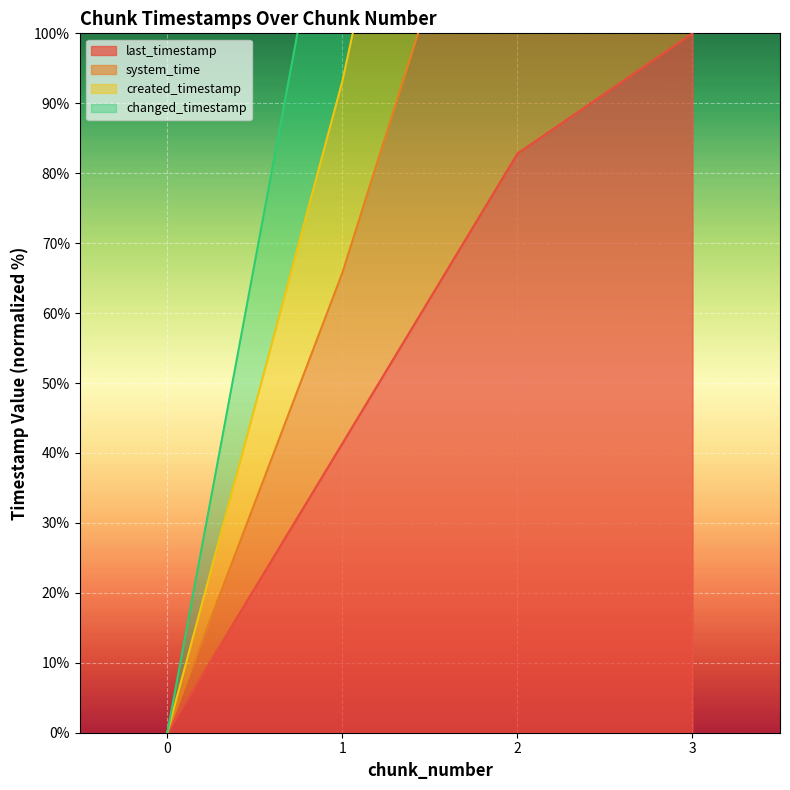

What is the greatest value displayed?

400.0